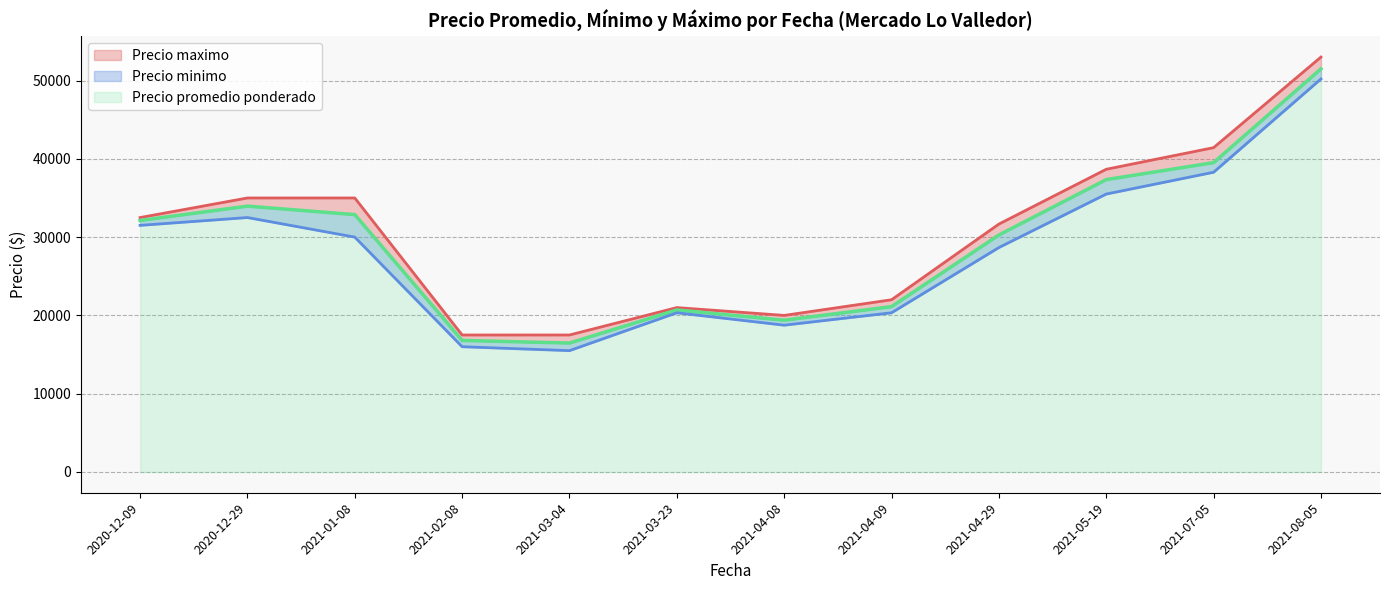

What are all the series names shown in the legend?

Precio promedio ponderado, Precio minimo, Precio maximo